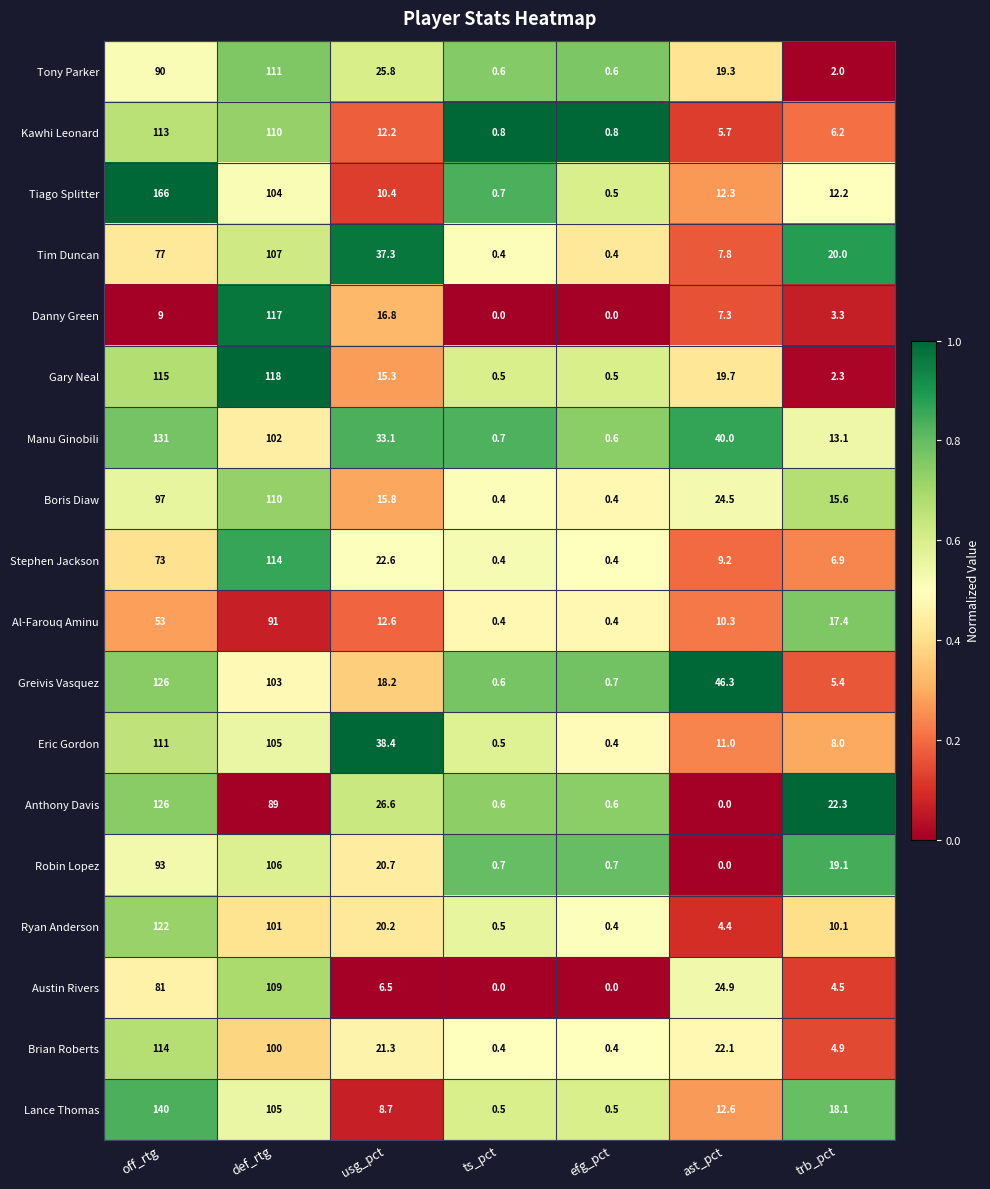

What is the difference between the maximum and minimum values in the Austin Rivers series?

109.0